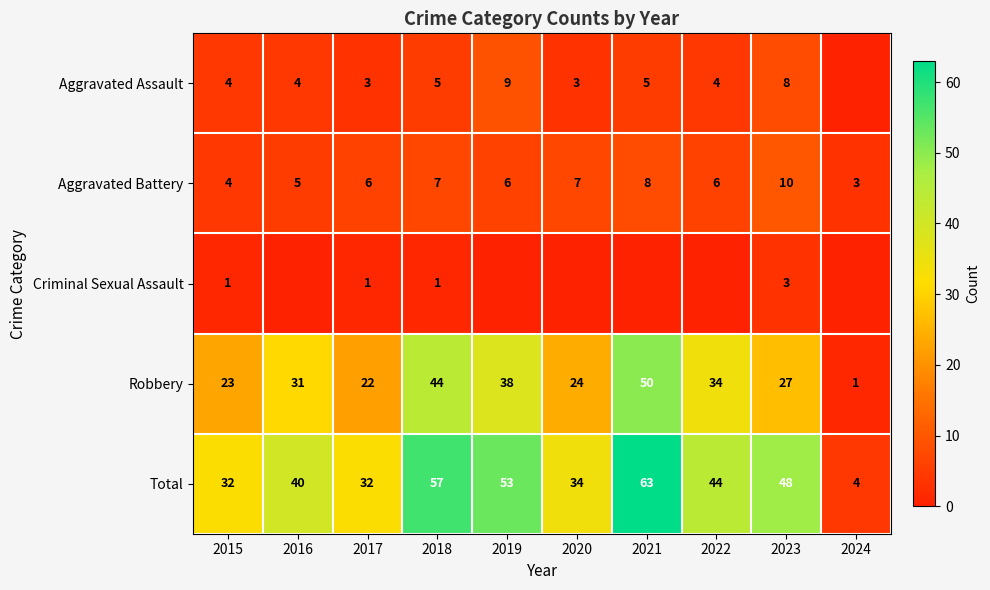

Which label corresponds to the smallest value in the chart?

2024